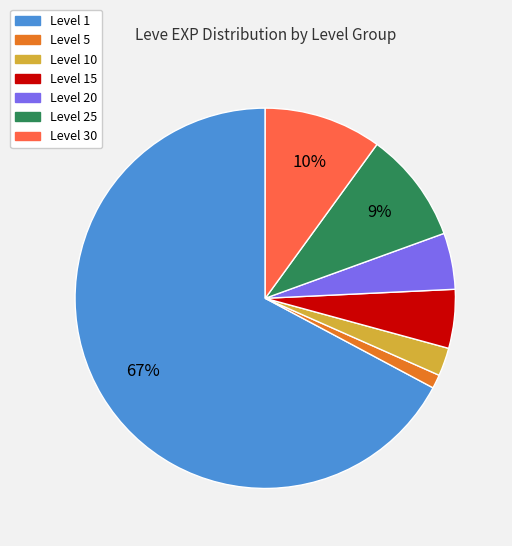

How many slices are in this pie chart?

7